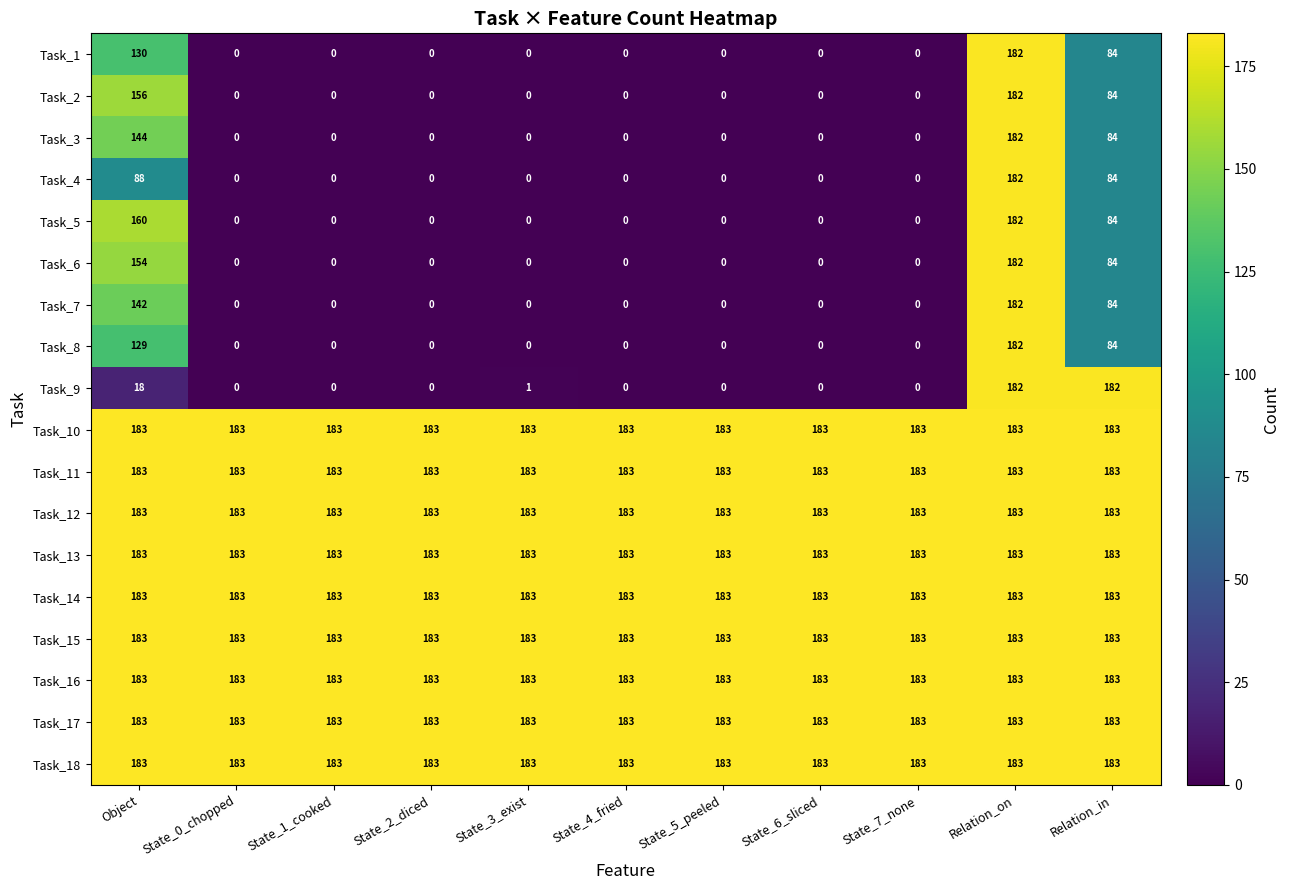

What is the difference between the highest and lowest values at State_4_fried?

183